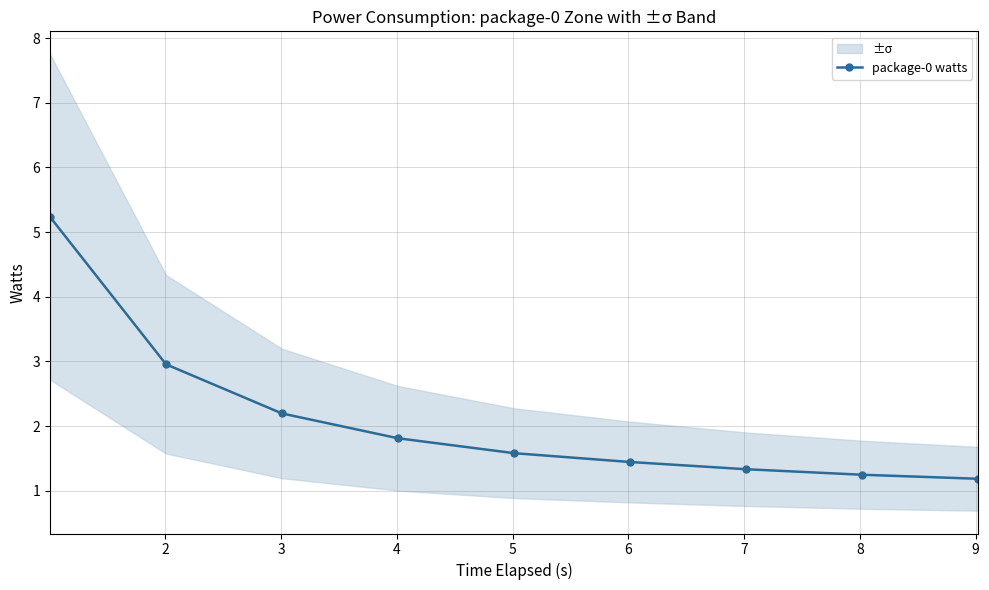

True or false: package-0 watts has more than 2 interior local peaks.

False